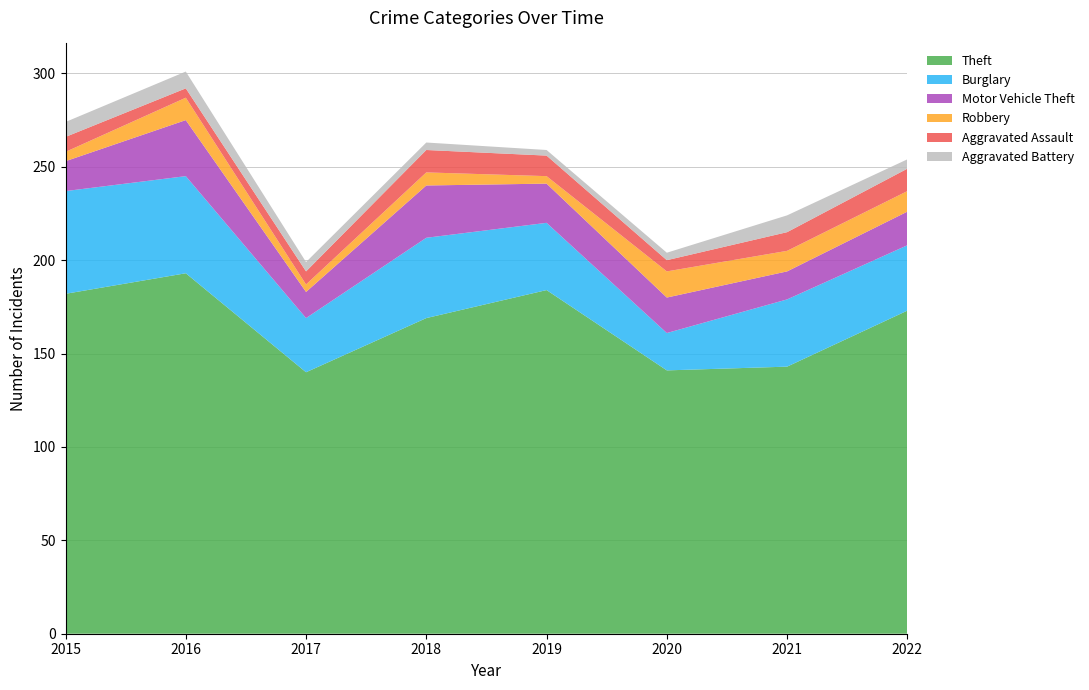

Reading left to right, extract all data points from this chart.

Theft: 2015=182	2016=193	2017=140	2018=169	2019=184	2020=141	2021=143	2022=173
Burglary: 2015=55	2016=52	2017=29	2018=43	2019=36	2020=20	2021=36	2022=35
Motor Vehicle Theft: 2015=16	2016=30	2017=14	2018=28	2019=21	2020=19	2021=15	2022=18
Robbery: 2015=5	2016=12	2017=4	2018=7	2019=4	2020=14	2021=11	2022=11
Aggravated Assault: 2015=8	2016=5	2017=7	2018=12	2019=11	2020=6	2021=10	2022=12
Aggravated Battery: 2015=8	2016=9	2017=5	2018=4	2019=3	2020=4	2021=9	2022=5